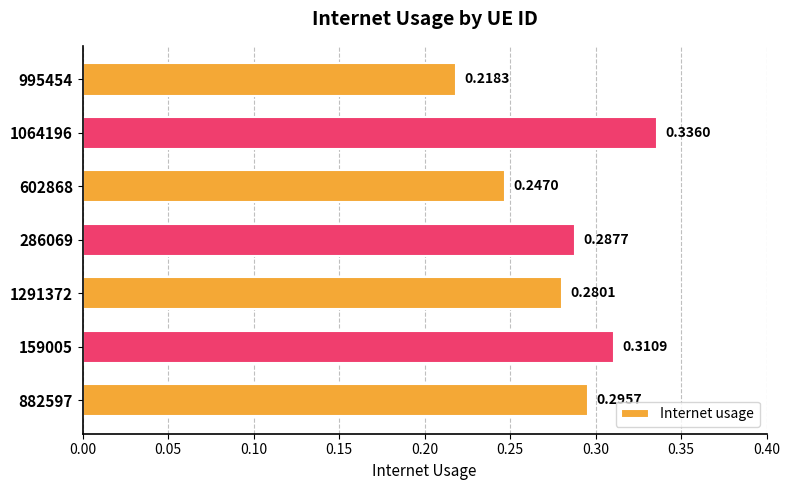

List the labels in order of value, largest first.

1064196, 159005, 882597, 286069, 1291372, 602868, 995454